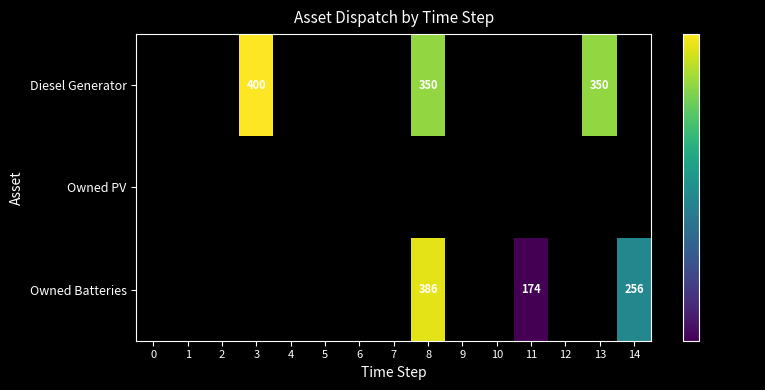

The value of Diesel Generator at 3 is 580. True or false?

False